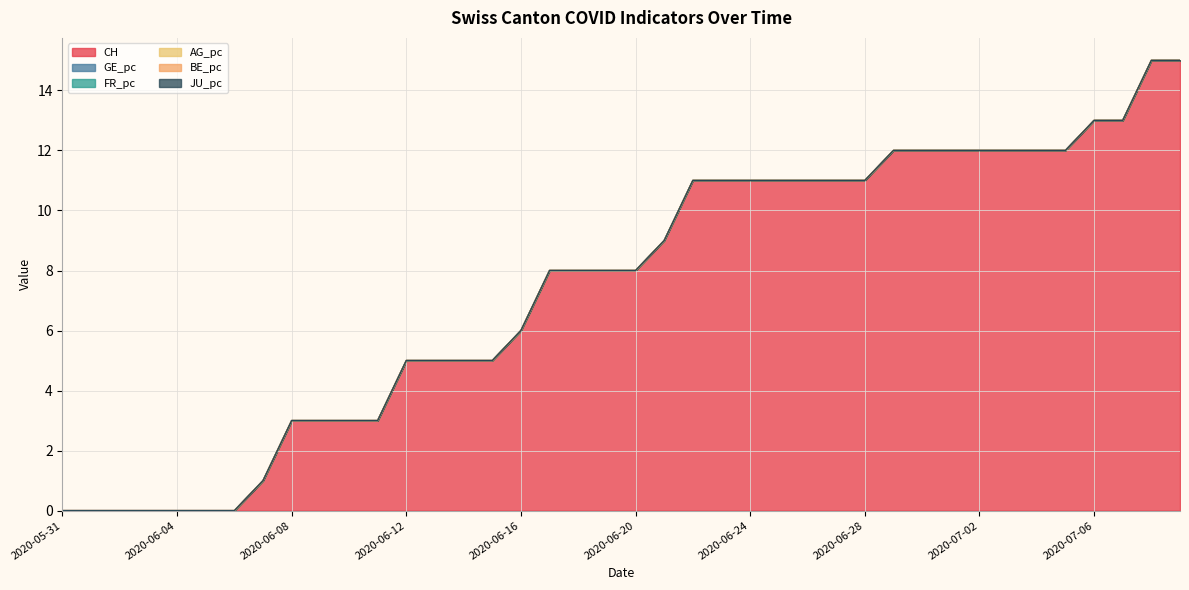

What is the total value across all series at 2020-07-08?

15.0